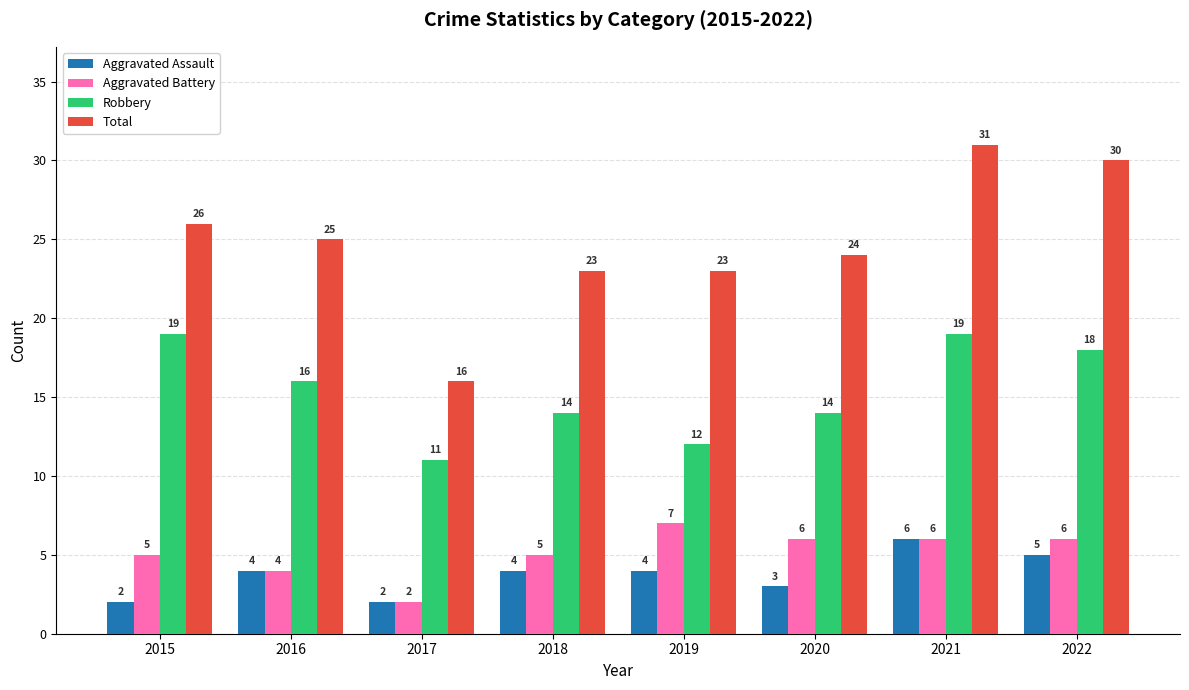

At which label is Aggravated Battery closest to 4?

2016